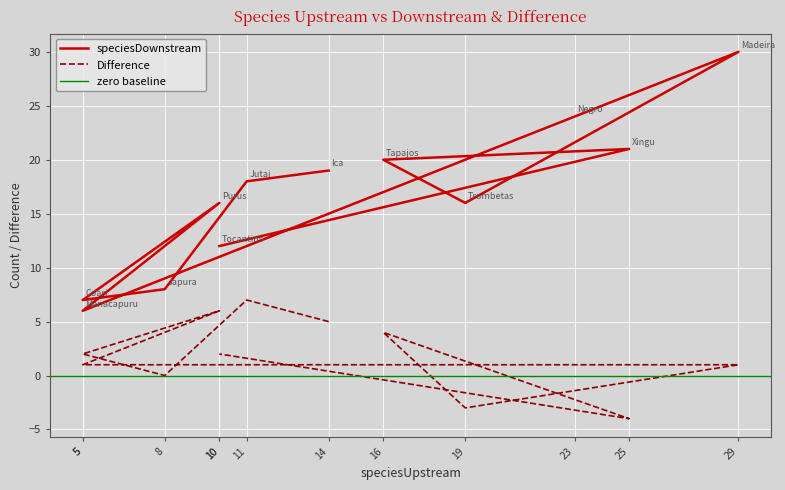

Count the number of categories in the chart.

12